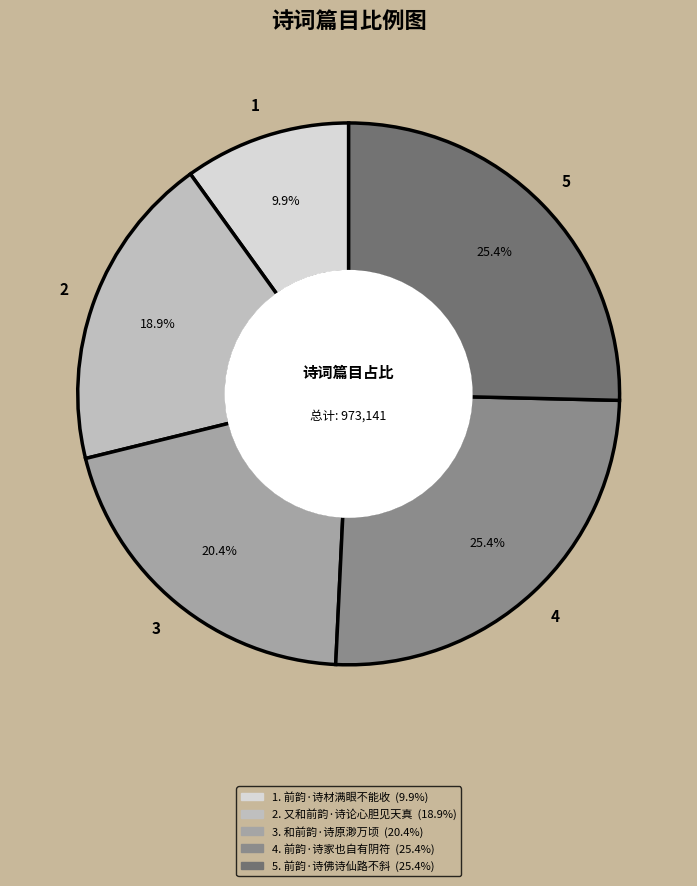

Does any single category account for the majority?

No